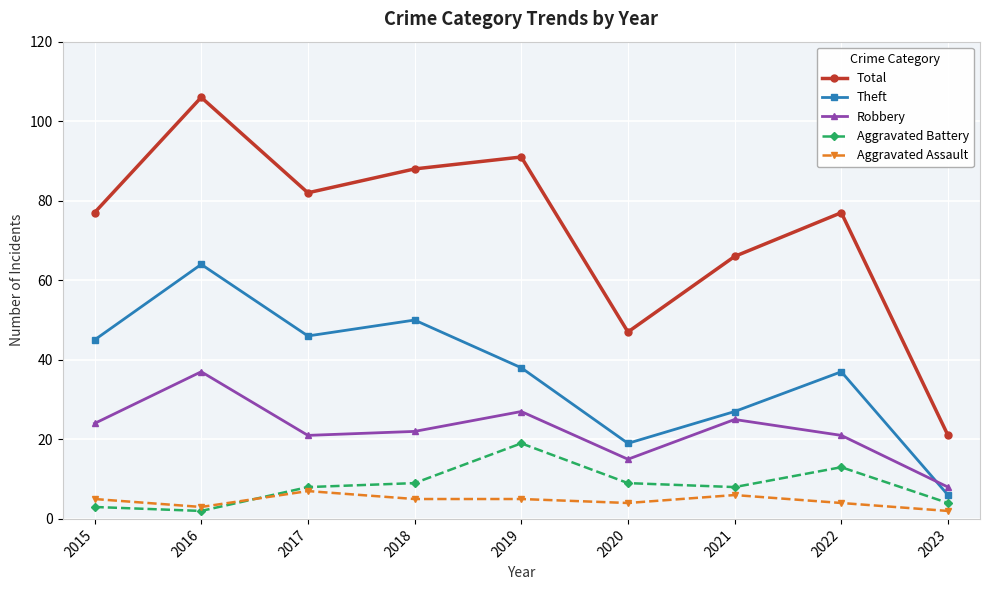

Where is Robbery nearest to the value 22?

2018